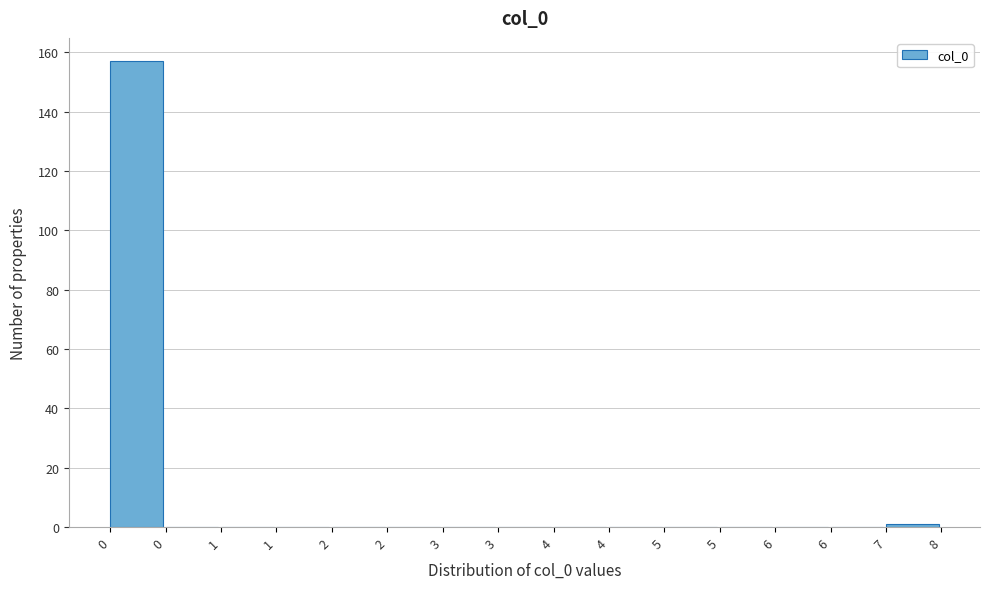

Are the bars horizontal?

No